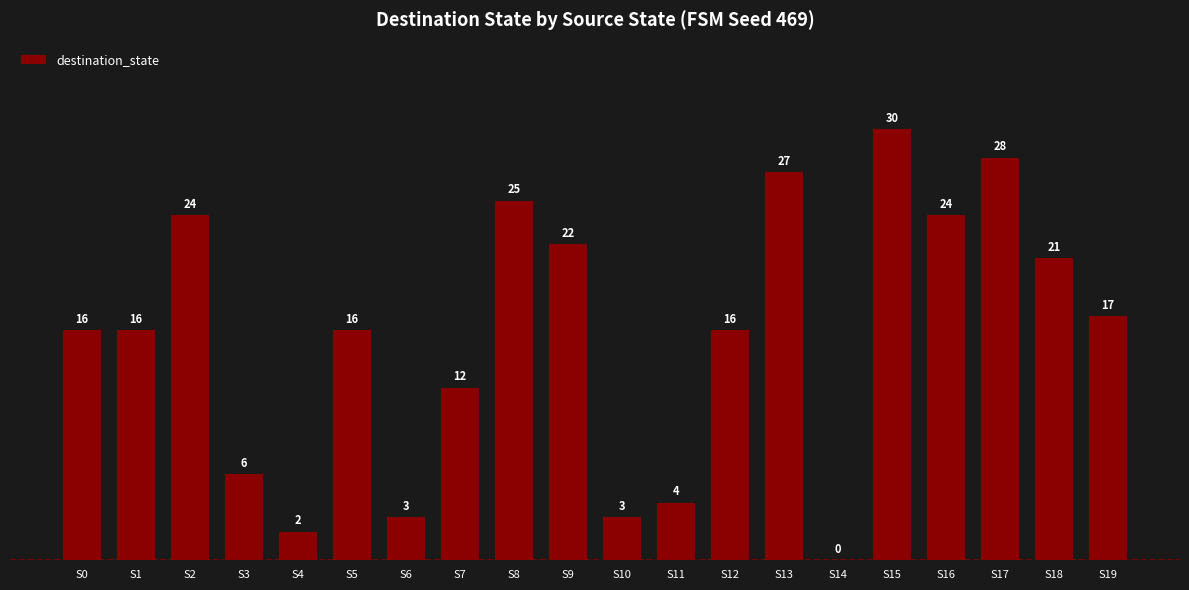

Read the value at S13.

27